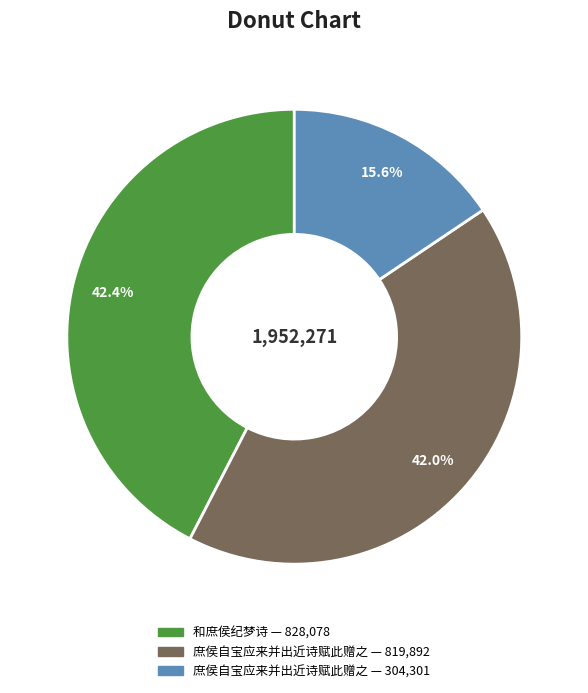

Does any single category account for the majority?

No